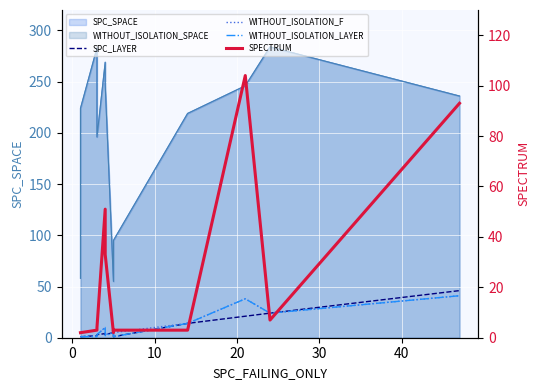

How many intersections are there between WITHOUT_ISOLATION_LAYER and SPECTRUM?

6